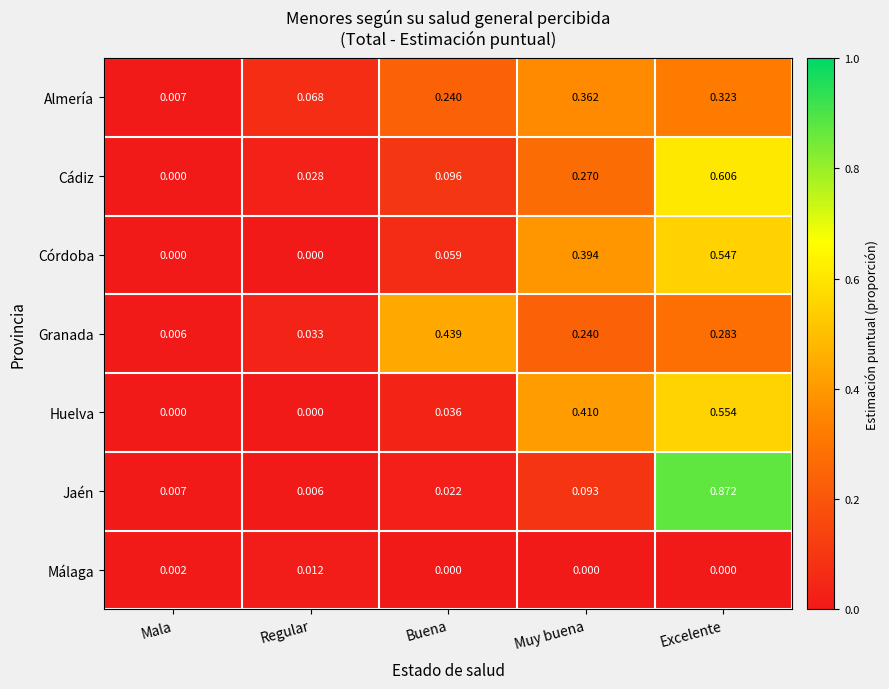

Between Regular and Buena, which series saw the biggest shift?

Granada